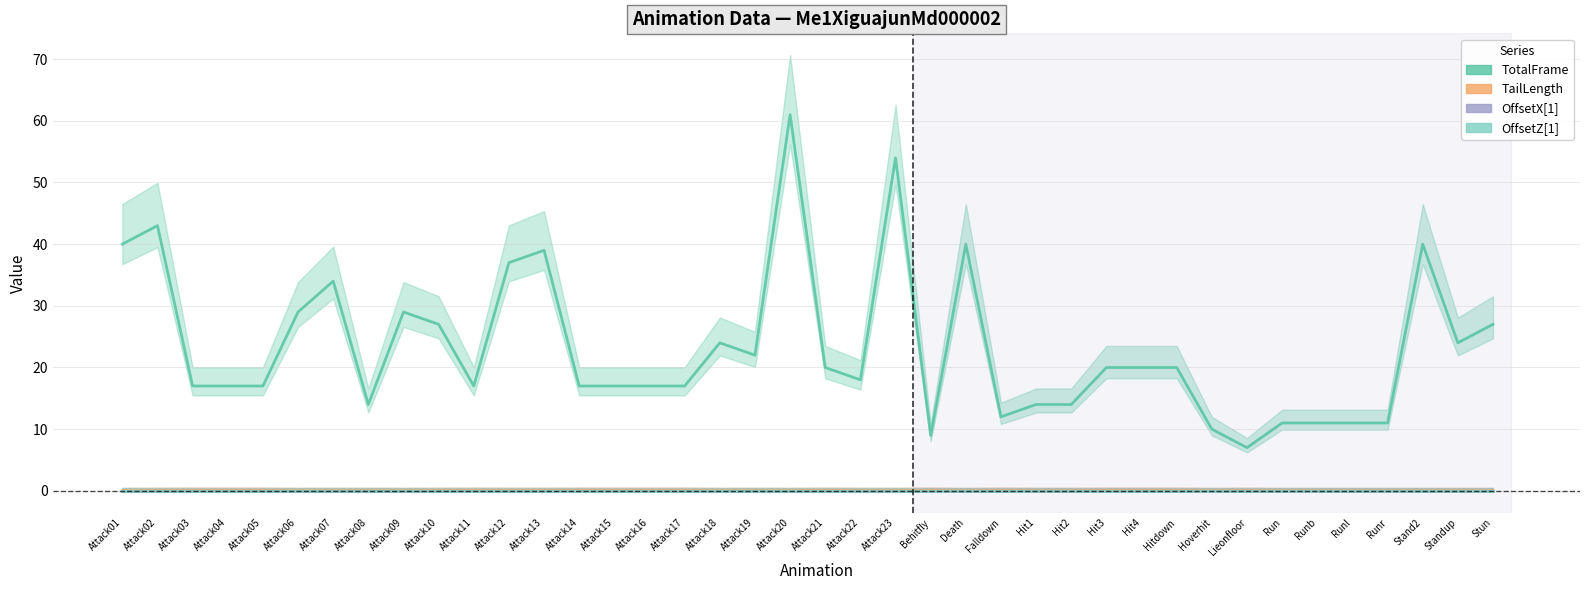

List the labels in order of TotalFrame value, smallest first.

Lieonfloor, Behitfly, Hoverhit, Run, Runb, Runl, Runr, Falldown, Attack08, Hit1, Hit2, Attack03, Attack04, Attack05, Attack11, Attack14, Attack15, Attack16, Attack17, Attack22, Attack21, Hit3, Hit4, Hitdown, Attack19, Attack18, Standup, Attack10, Stun, Attack06, Attack09, Attack07, Attack12, Attack13, Attack01, Death, Stand2, Attack02, Attack23, Attack20